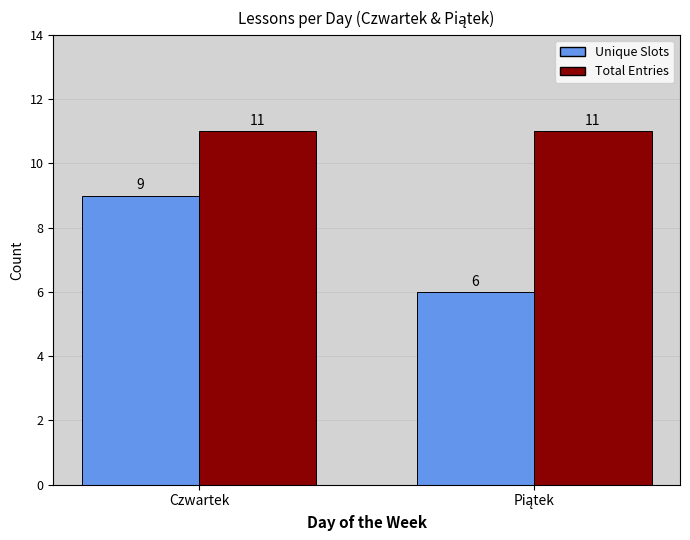

At how many categories does at least one series exceed 6?

2